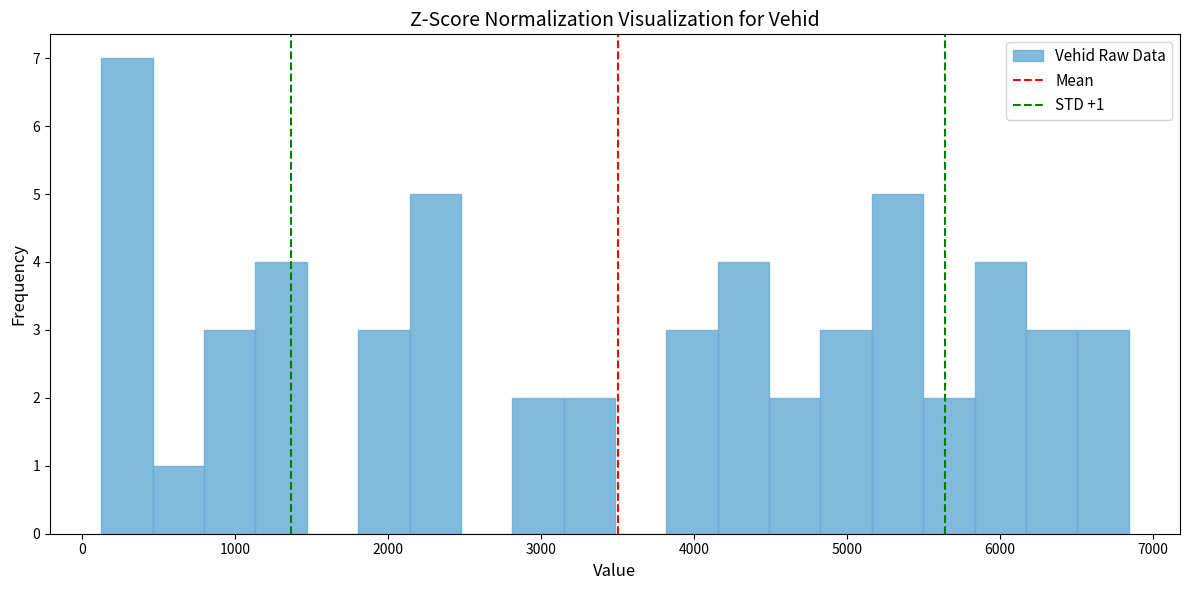

Read against the x-axis, roughly where is the centre of the tallest bar?

300